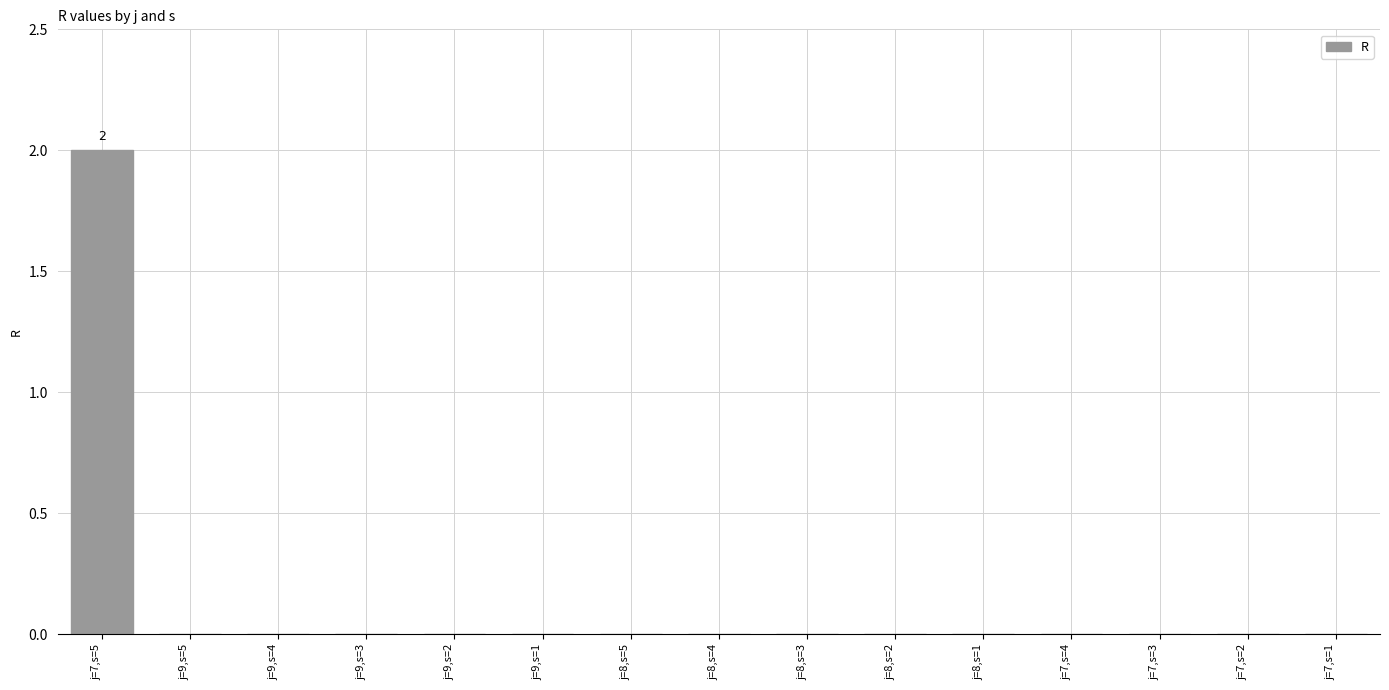

Reading left to right, extract all data points from this chart.

j=7,s=5=2	j=9,s=5=0	j=9,s=4=0	j=9,s=3=0	j=9,s=2=0	j=9,s=1=0	j=8,s=5=0	j=8,s=4=0	j=8,s=3=0	j=8,s=2=0	j=8,s=1=0	j=7,s=4=0	j=7,s=3=0	j=7,s=2=0	j=7,s=1=0